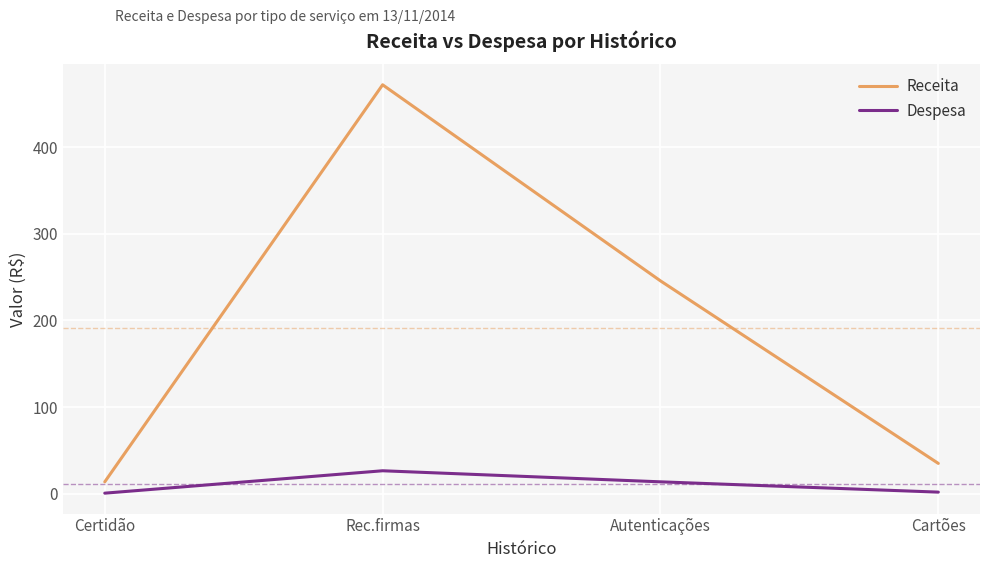

True or false: Despesa and Receita cross at least once.

False